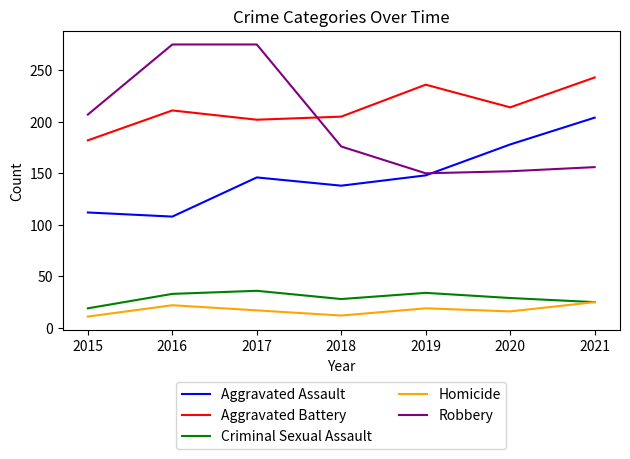

The value of Robbery at 2015 is 207. True or false?

True